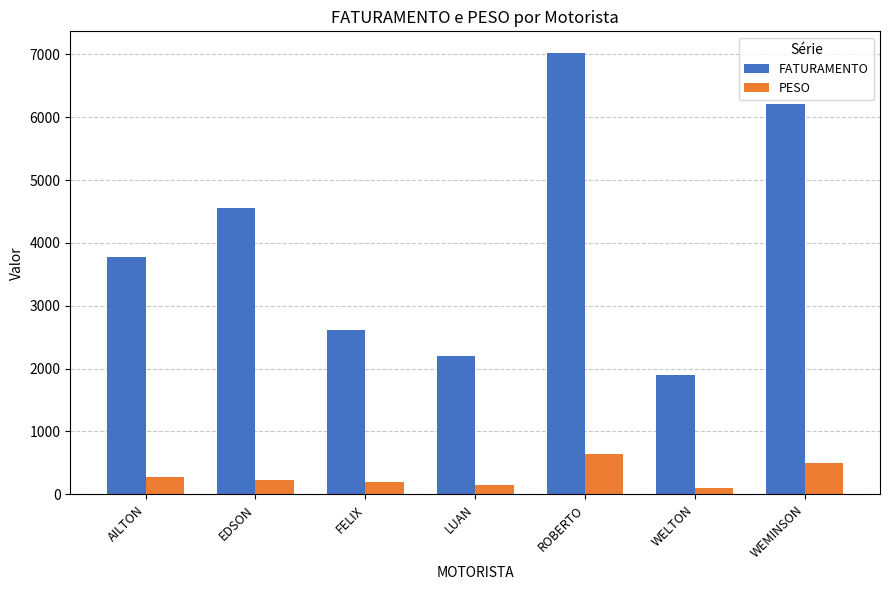

What is the difference between the highest and lowest values at FELIX?

2422.2